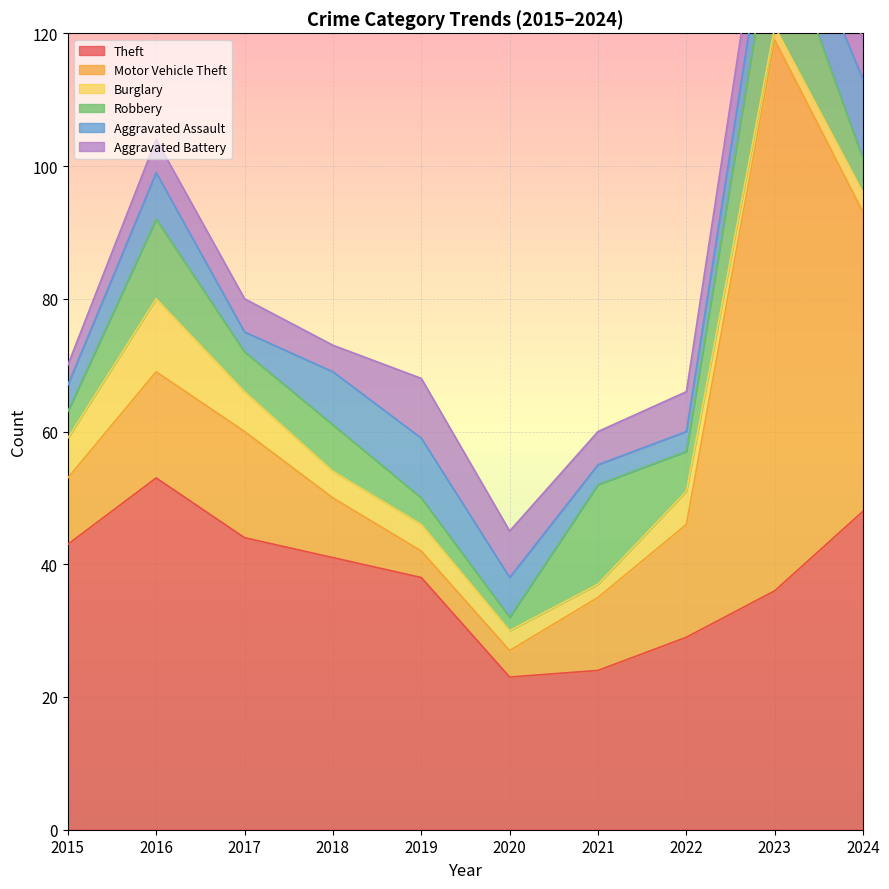

What is the sum of the Aggravated Assault values at 2015 and 2019?

13